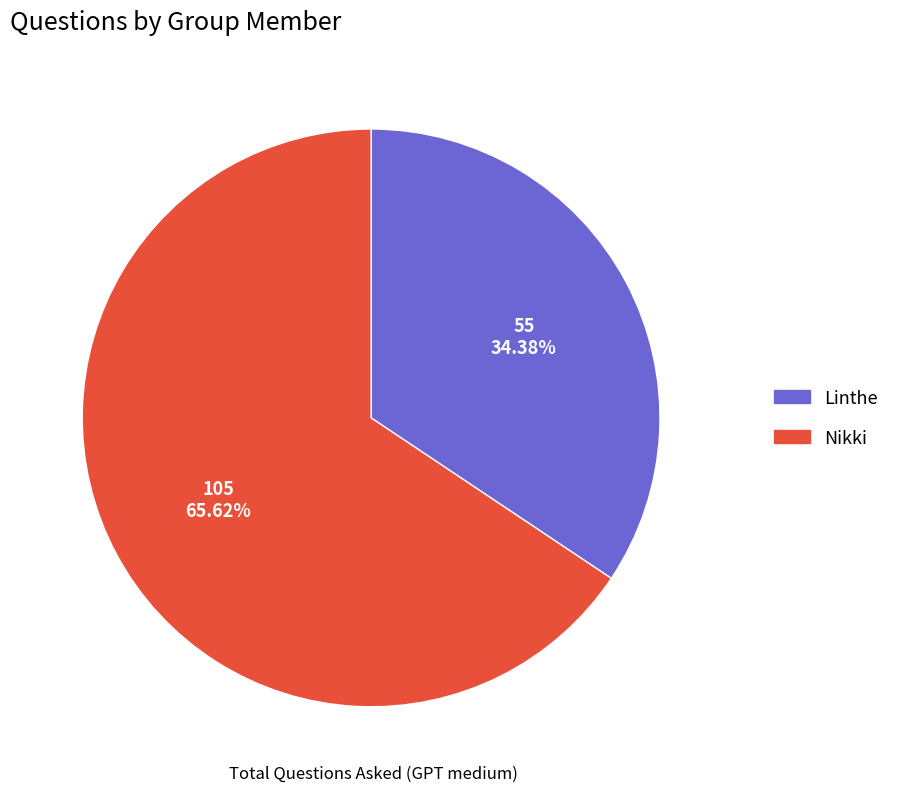

What is the largest slice in the pie chart?

Nikki